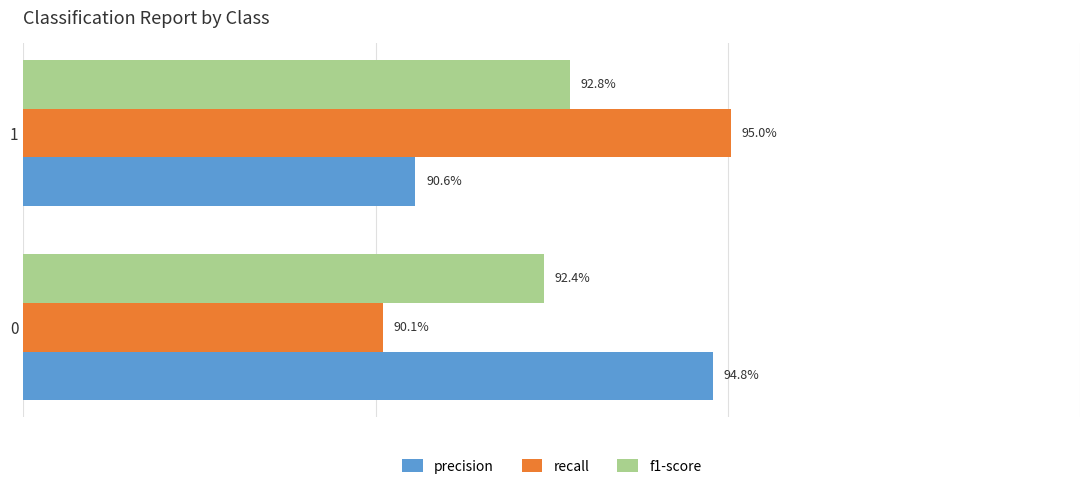

What are all the series names shown in the legend?

precision, recall, f1-score